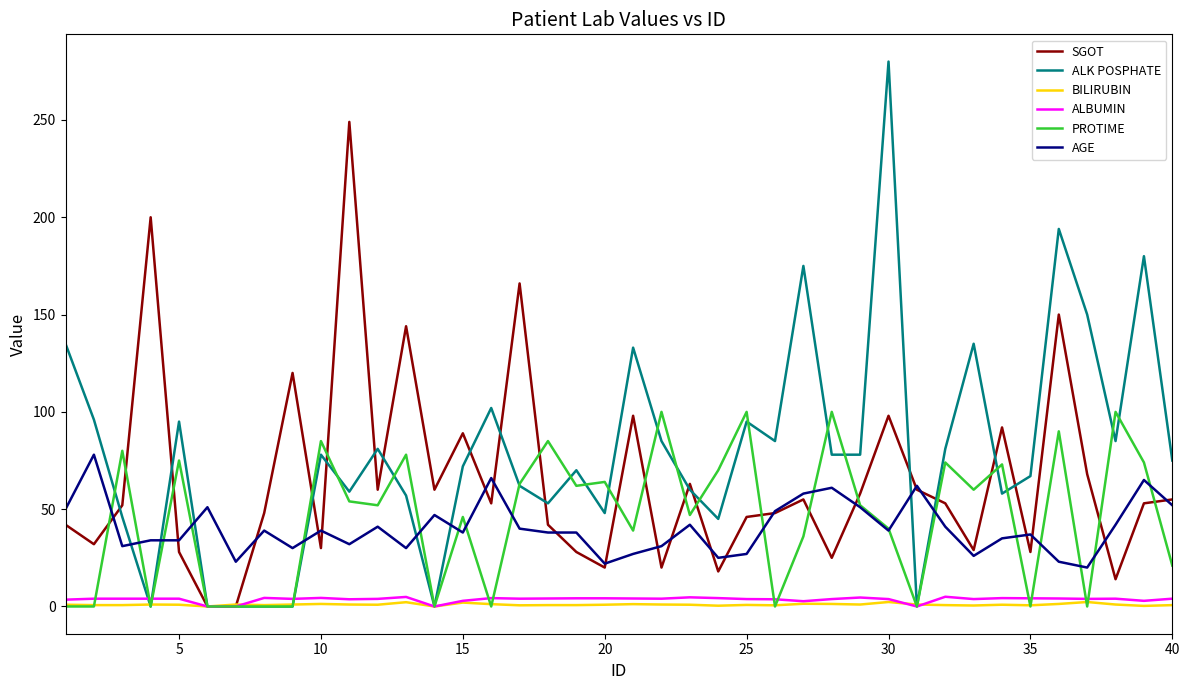

How many lines are shown in the chart?

6